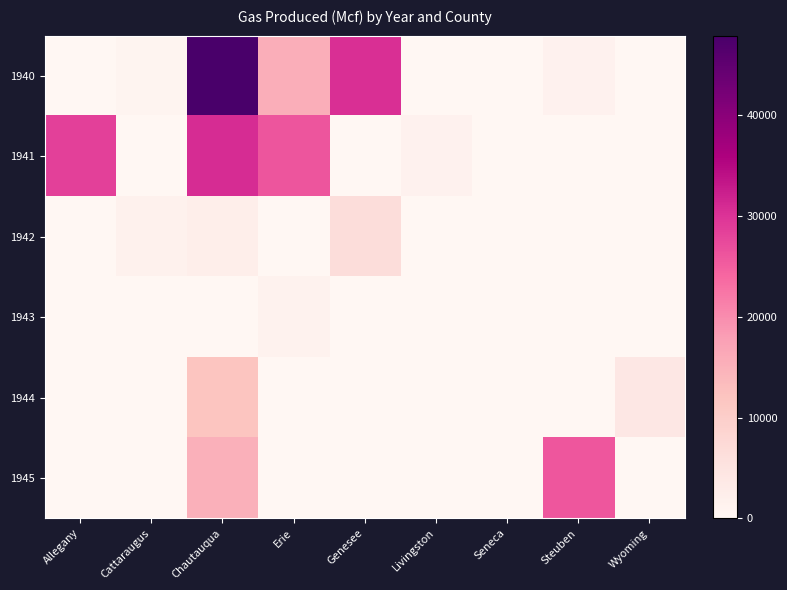

Which series has the largest range (max minus min)?

1940